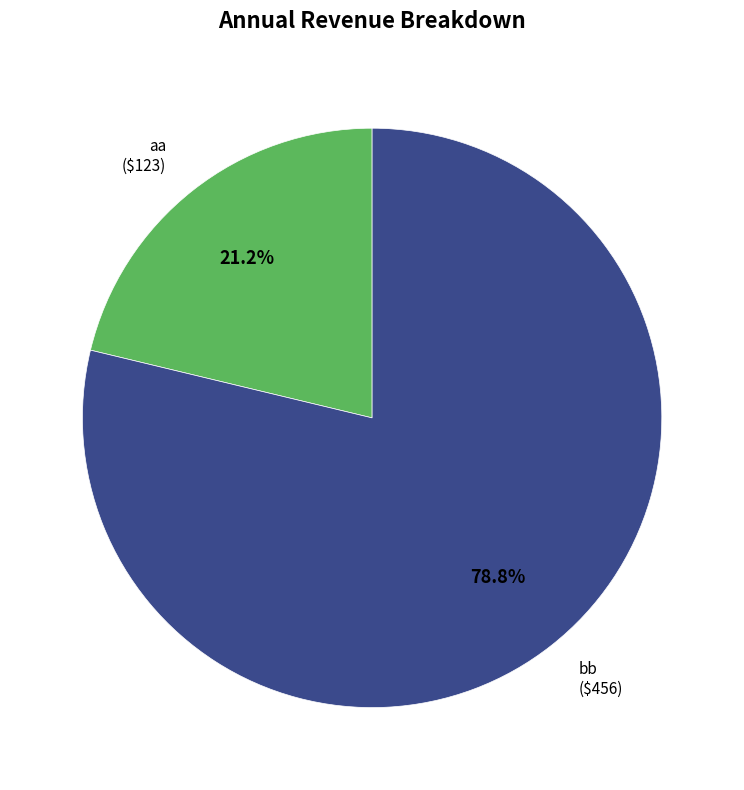

How many segments does this pie chart have?

2